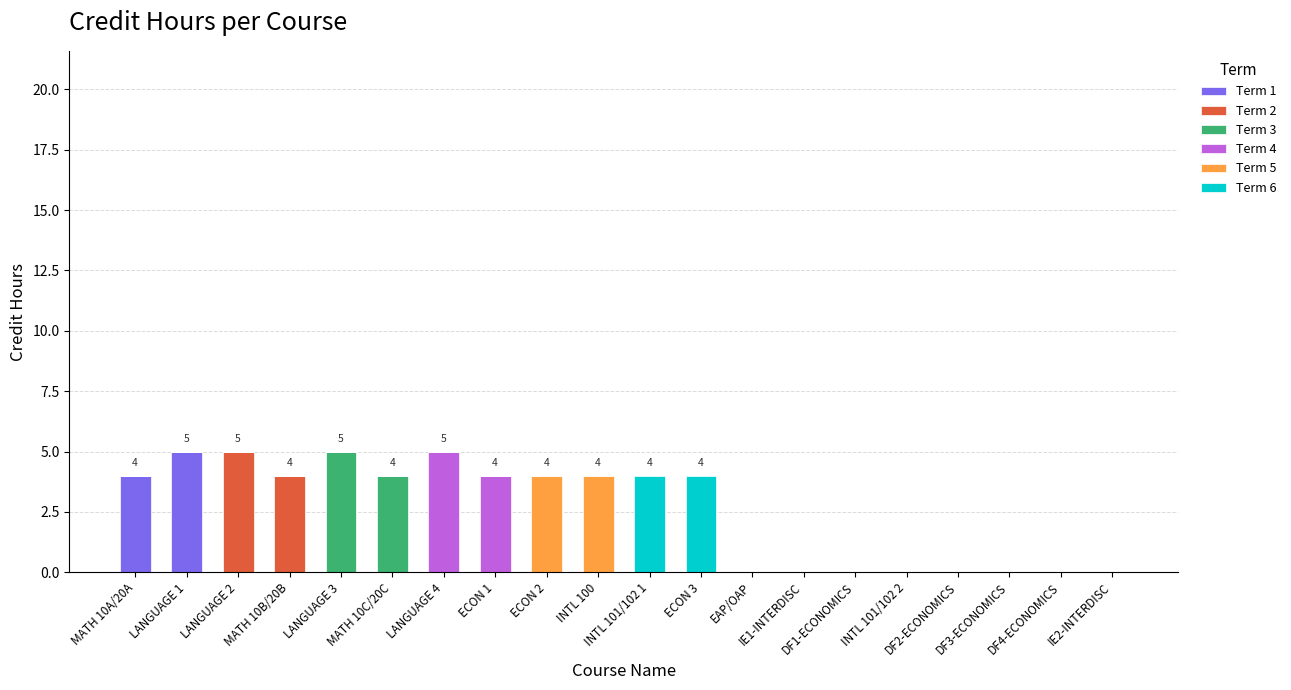

What is the highest value of the Term 1 series?

5